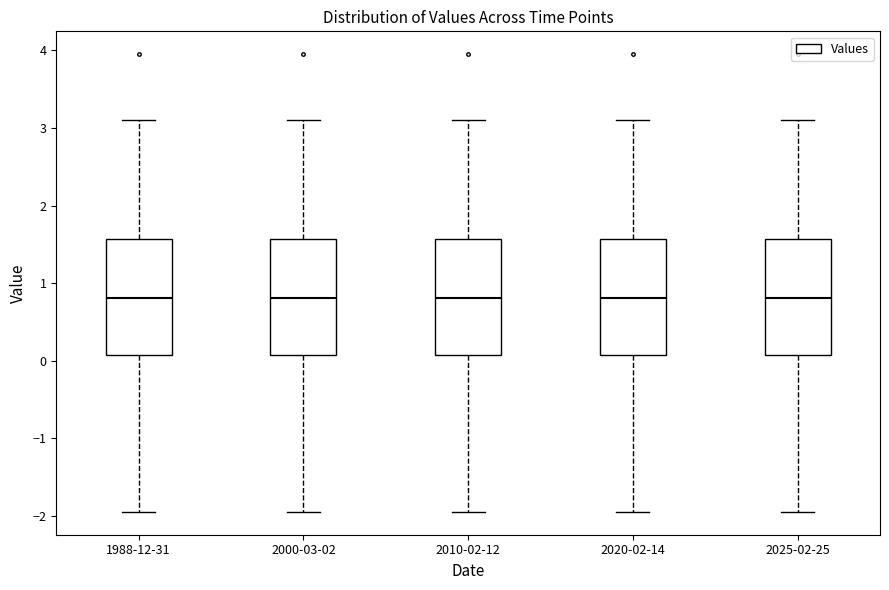

Reading left to right, transcribe this box plot: for each box, give where its median line is, the range the box spans, and where its two whiskers end, as read against the y-axis. The values are not printed on the chart, so give them approximately, as read against the axis.

1988-12-31: median 0.8, box 0.1 to 1.6, whiskers -1.9 to 3.1
2000-03-02: median 0.8, box 0.1 to 1.6, whiskers -1.9 to 3.1
2010-02-12: median 0.8, box 0.1 to 1.6, whiskers -1.9 to 3.1
2020-02-14: median 0.8, box 0.1 to 1.6, whiskers -1.9 to 3.1
2025-02-25: median 0.8, box 0.1 to 1.6, whiskers -1.9 to 3.1